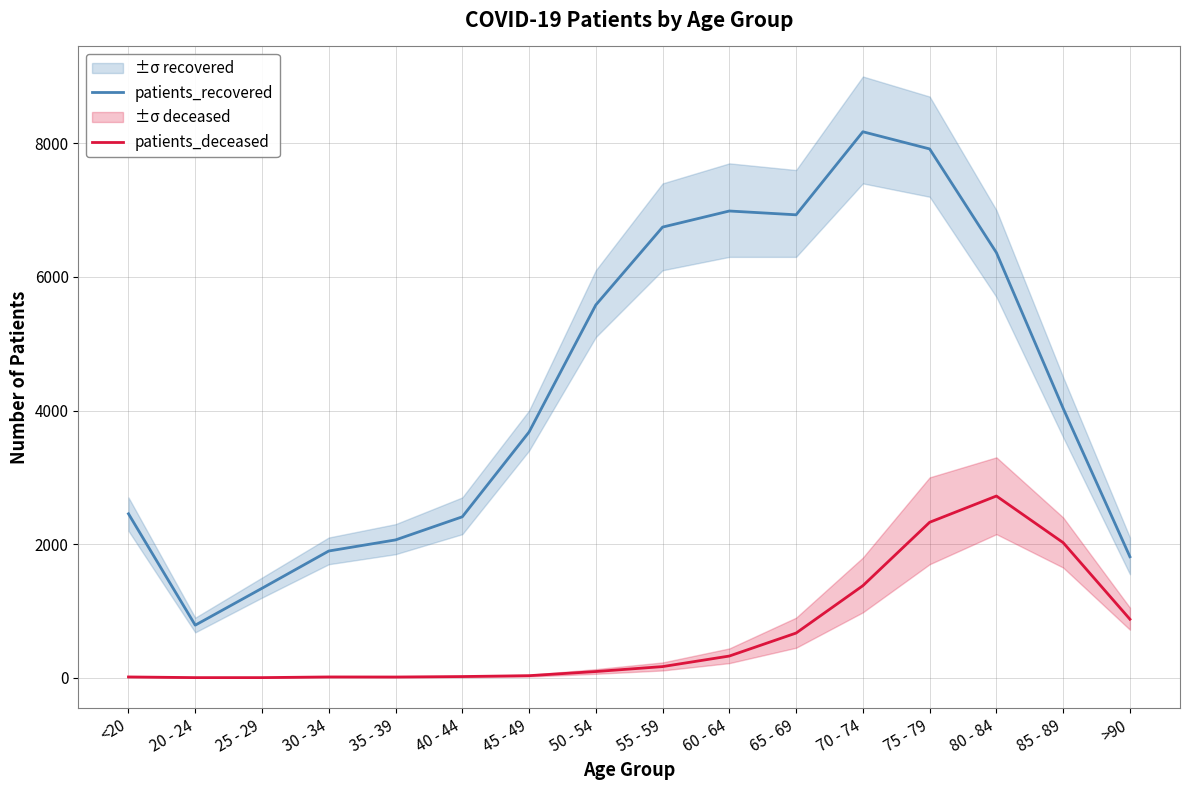

What are all the series names shown in the legend?

patients_recovered, patients_deceased